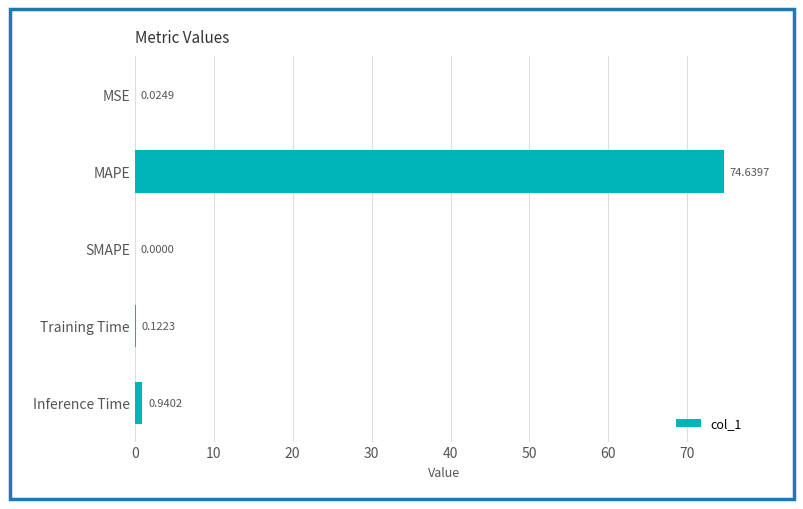

At which label is the value closest to 37?

Inference Time